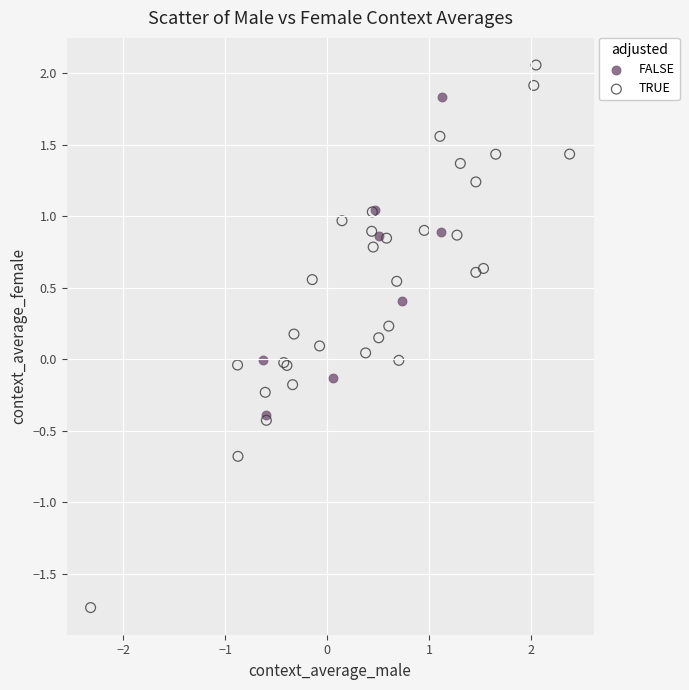

Which series reaches the maximum Y coordinate?

TRUE